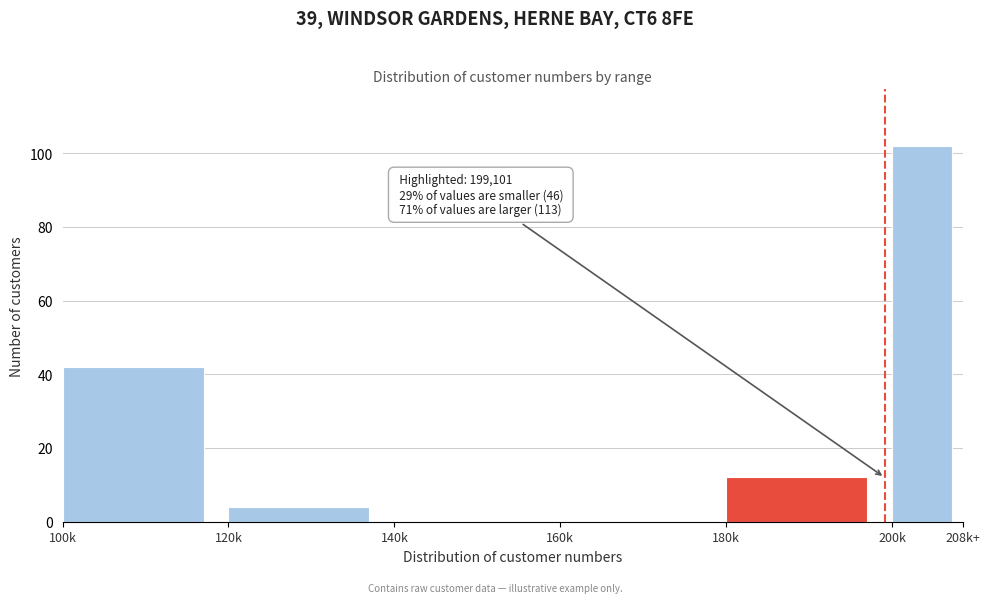

Reading left to right, extract all data points from this chart.

100k=42	120k=4	140k=0	160k=0	180k=12	200k=102